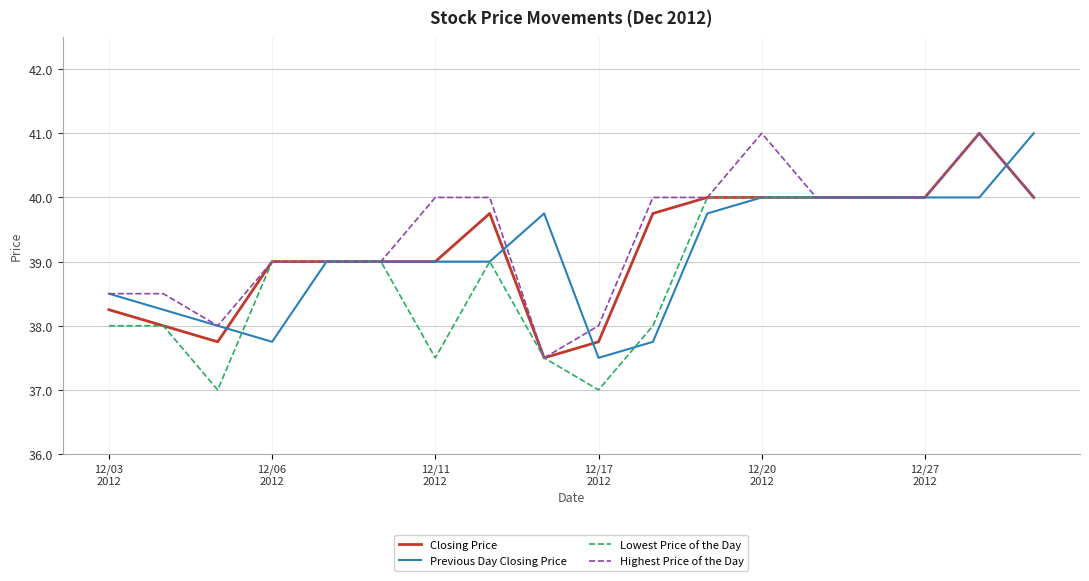

What is the highest value of the Lowest Price of the Day series?

41.0